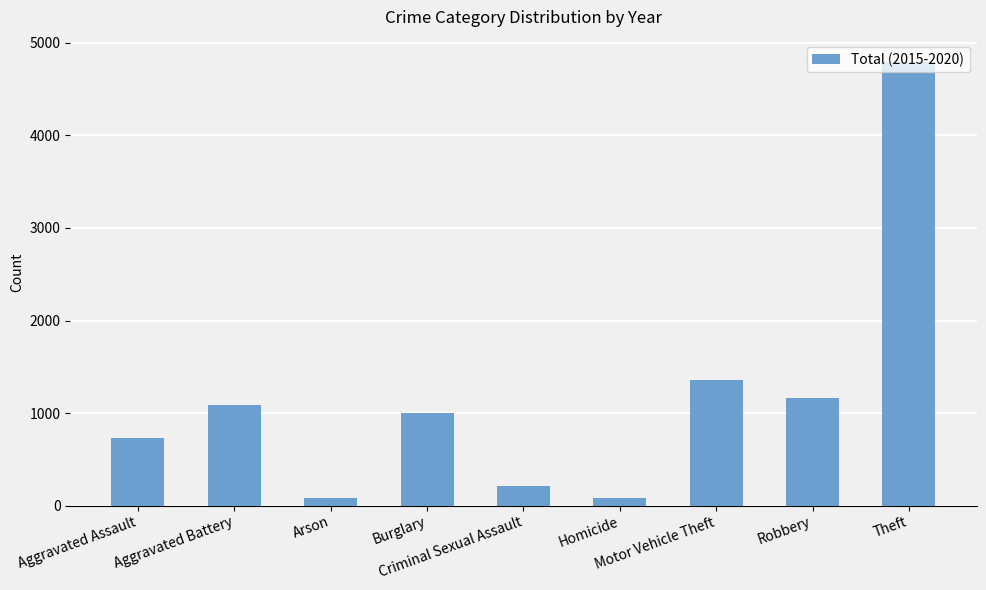

Count the number of data series in this chart.

1